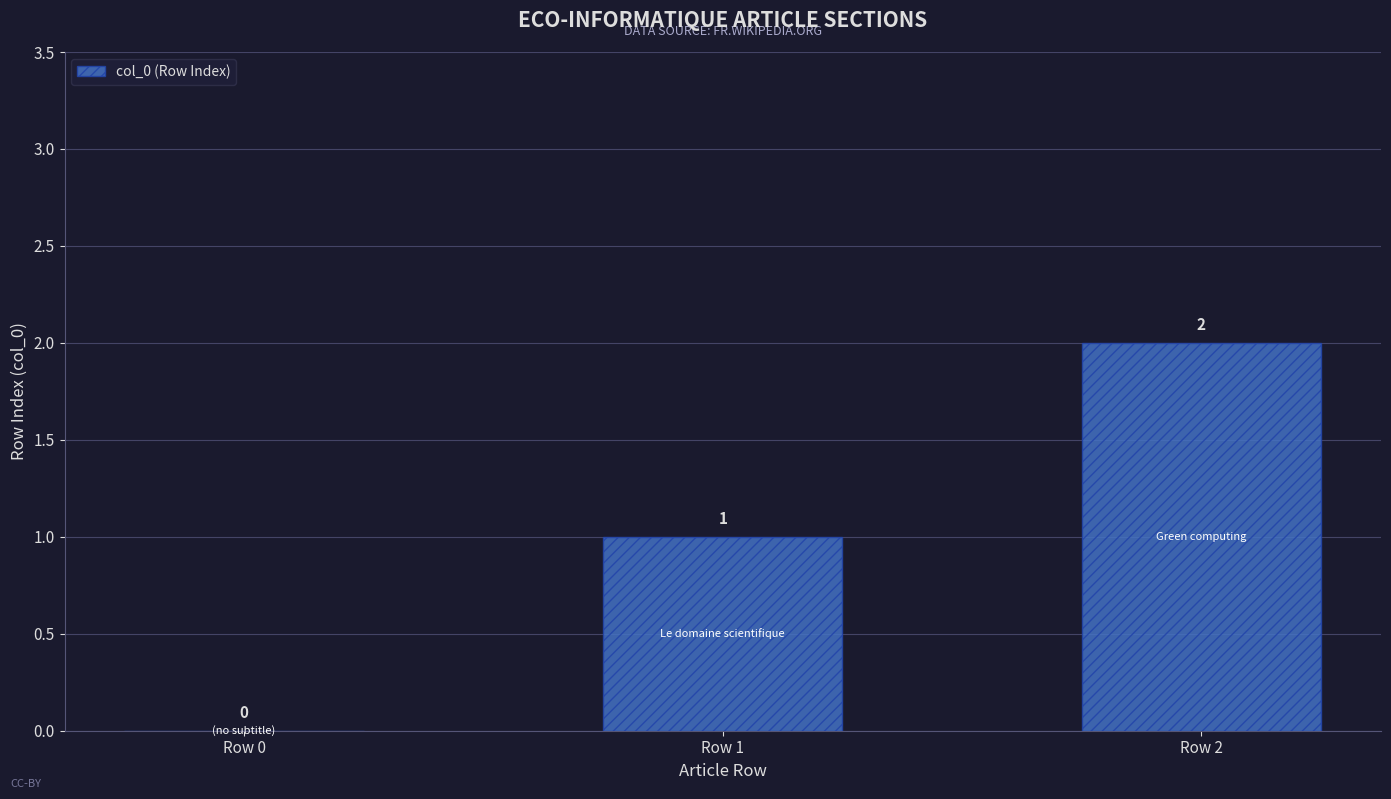

At which category does the chart reach its peak across all series?

Row 2